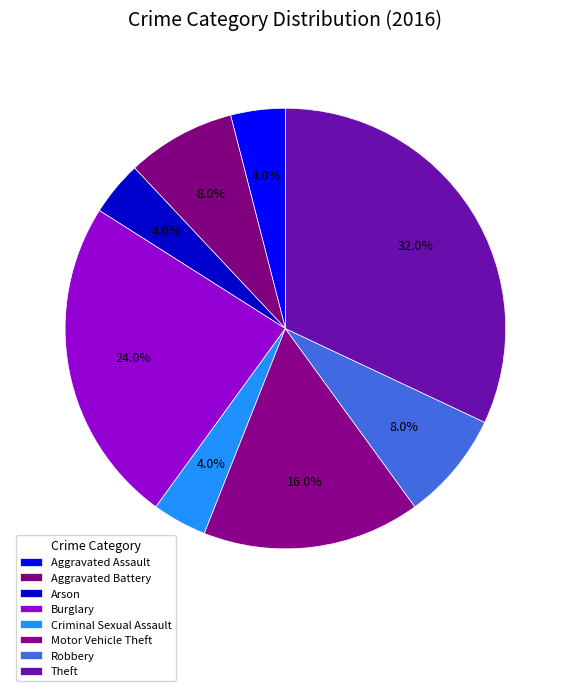

True or false: Motor Vehicle Theft accounts for 16% of the total.

True